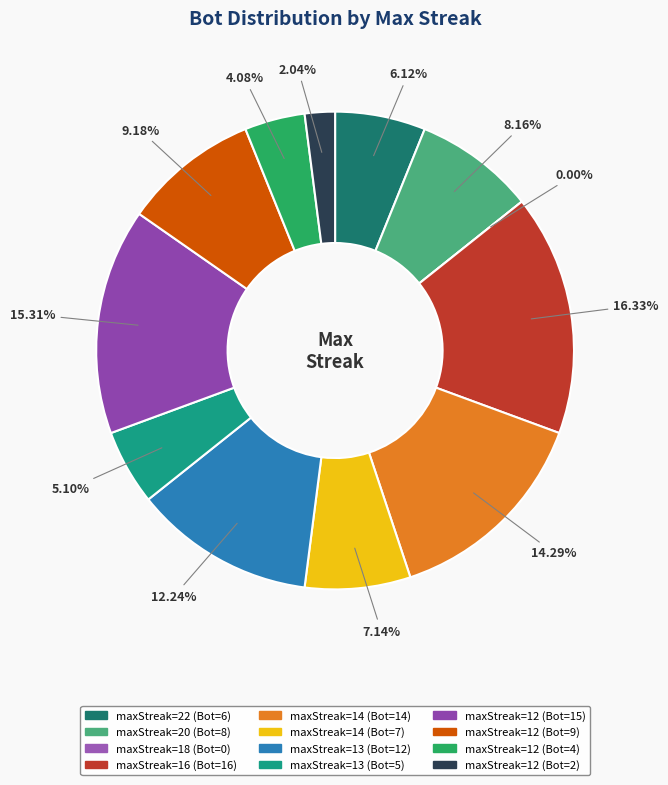

Count the number of slices in the pie.

12